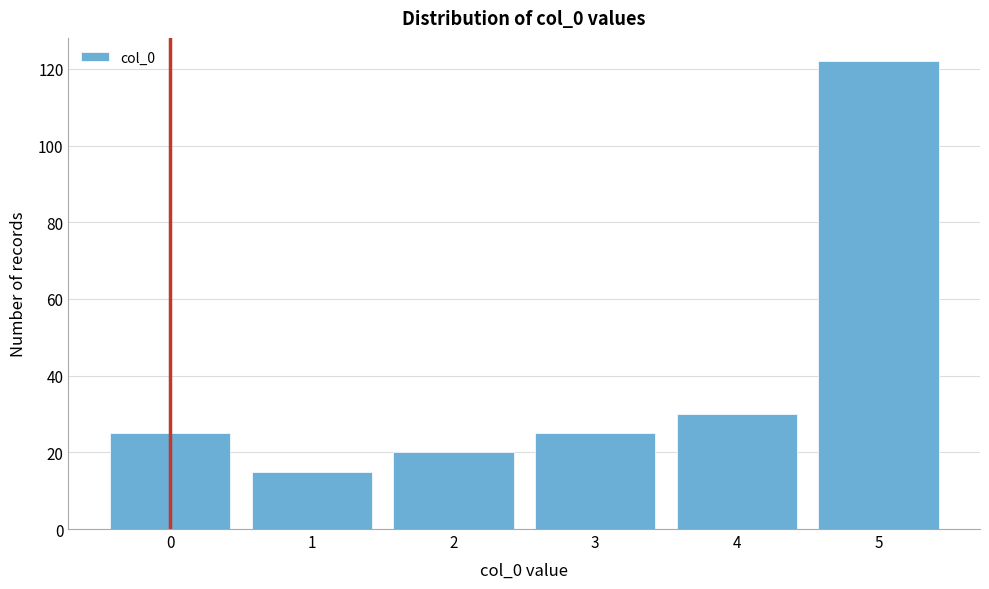

Reading left to right, extract all data points from this chart.

25	15	20	25	30	122